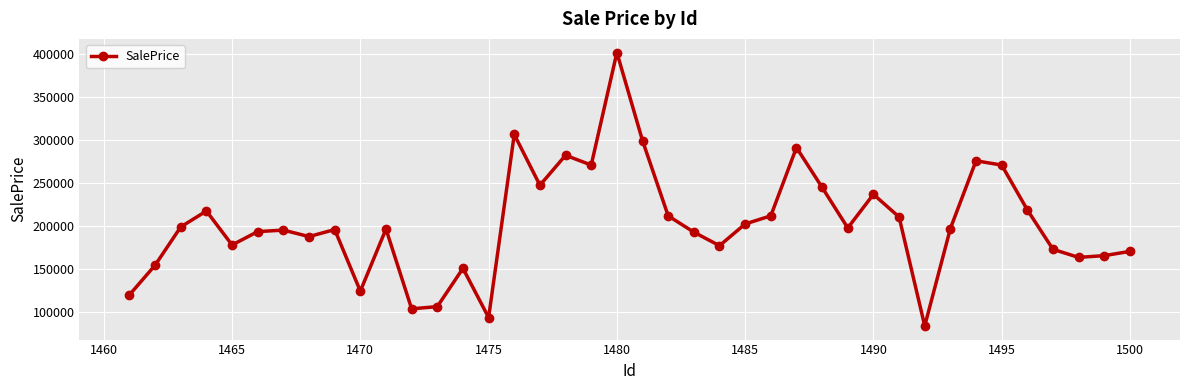

What is the greatest value displayed?

401992.1